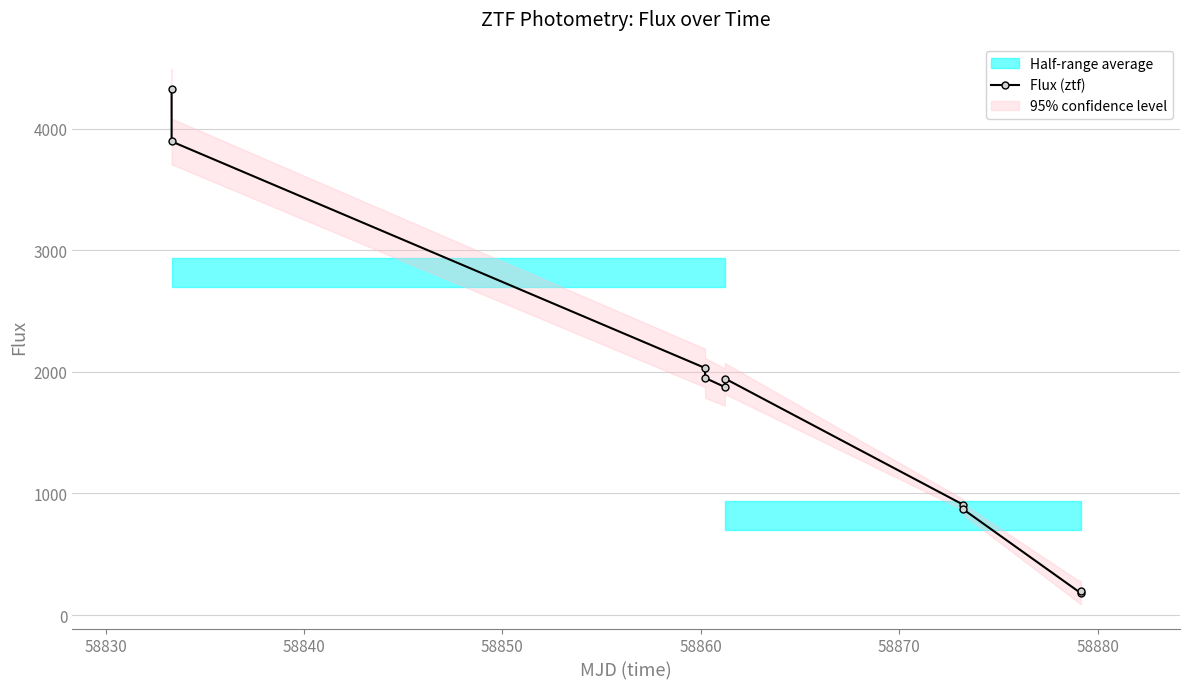

True or false: Flux (ztf) has more than 0 points higher than both neighbors.

True